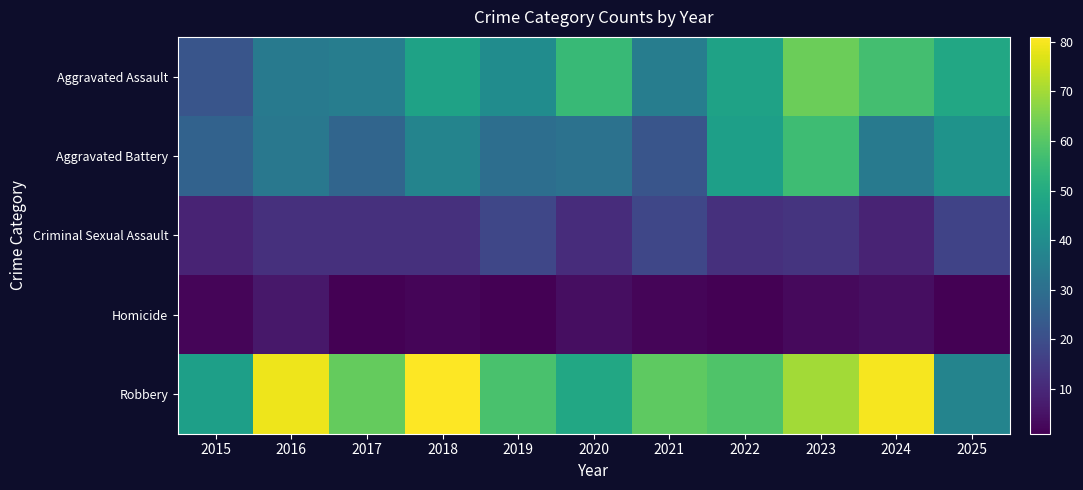

Which category has the lowest value across all series?

2017